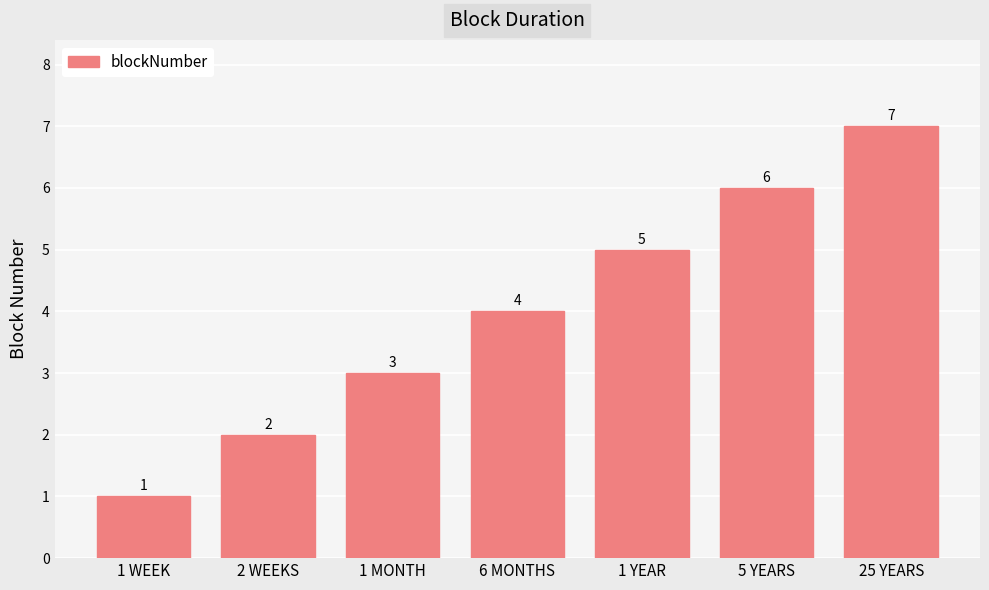

Between 25 YEARS and 1 YEAR, which is larger?

25 YEARS